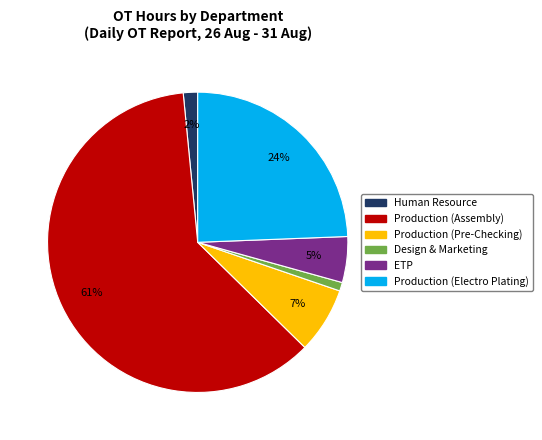

Rank the categories by value from lowest to highest.

Design & Marketing, Human Resource, ETP, Production (Pre-Checking), Production (Electro Plating), Production (Assembly)